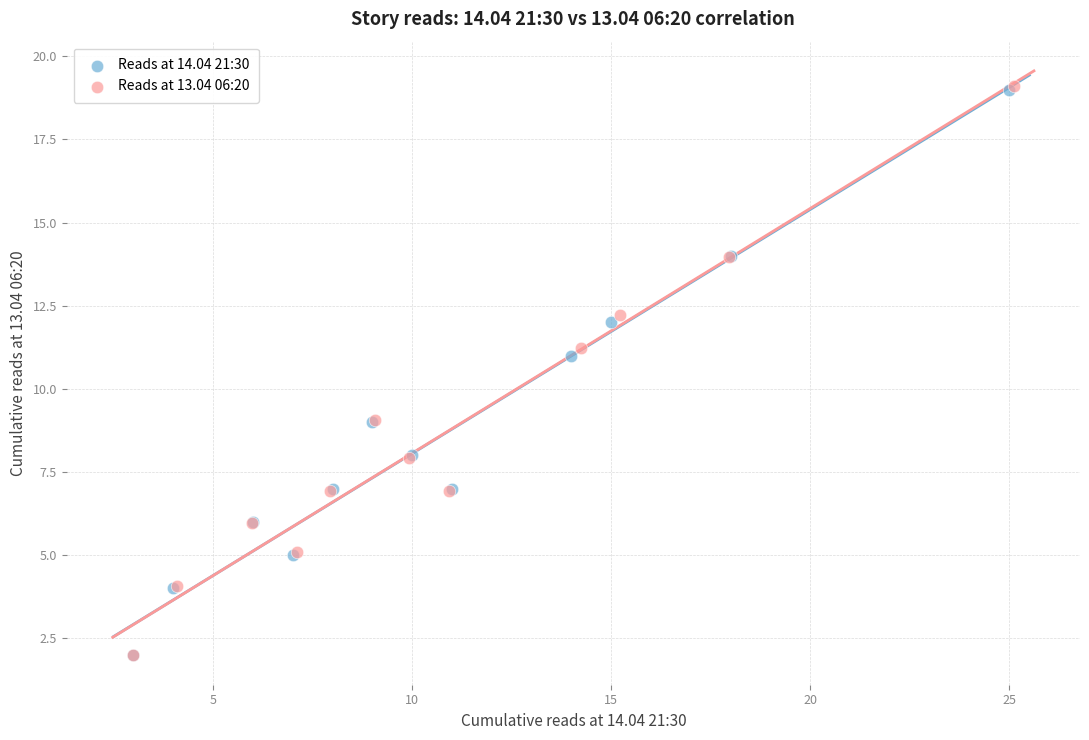

Which series has the largest Y range (max minus min)?

Reads at 13.04 06:20